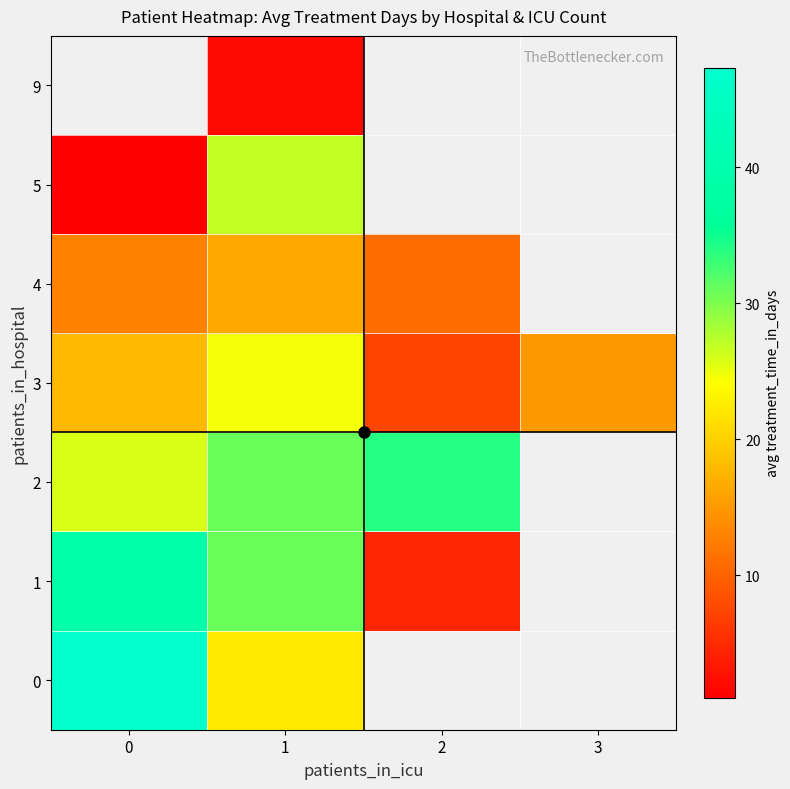

What is the sum of all 3 values?

65.2